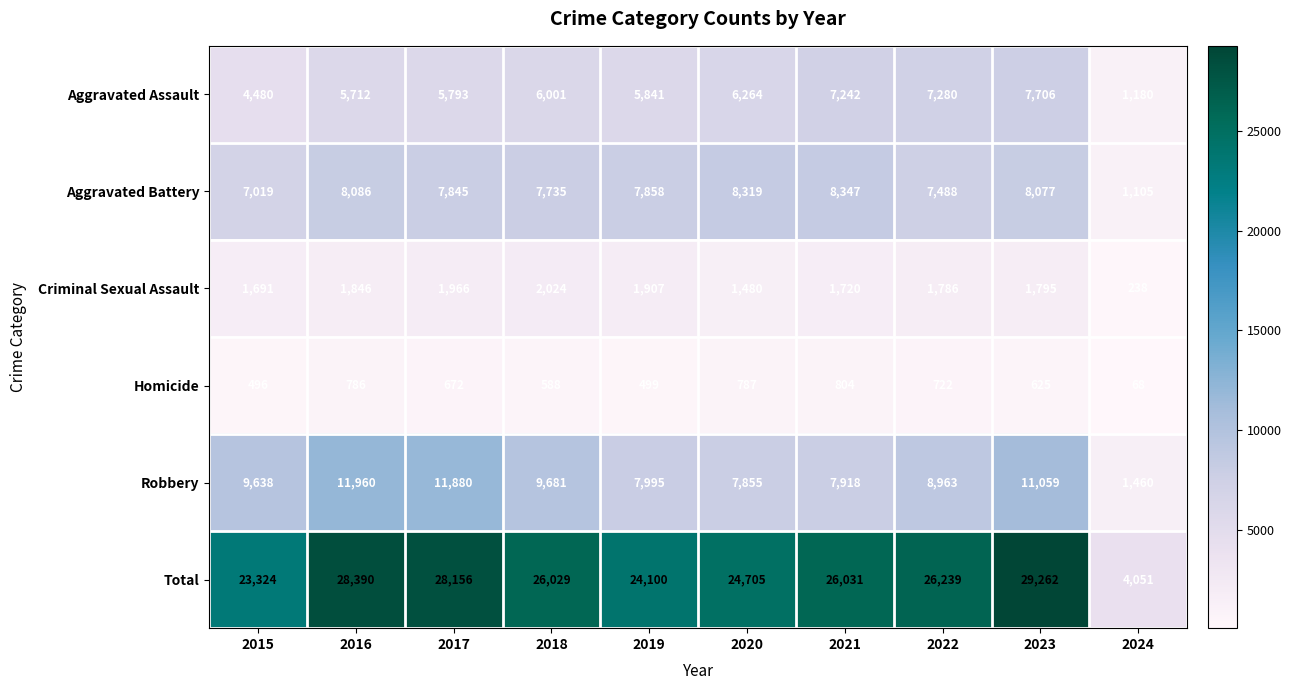

Count the number of categories in the chart.

10